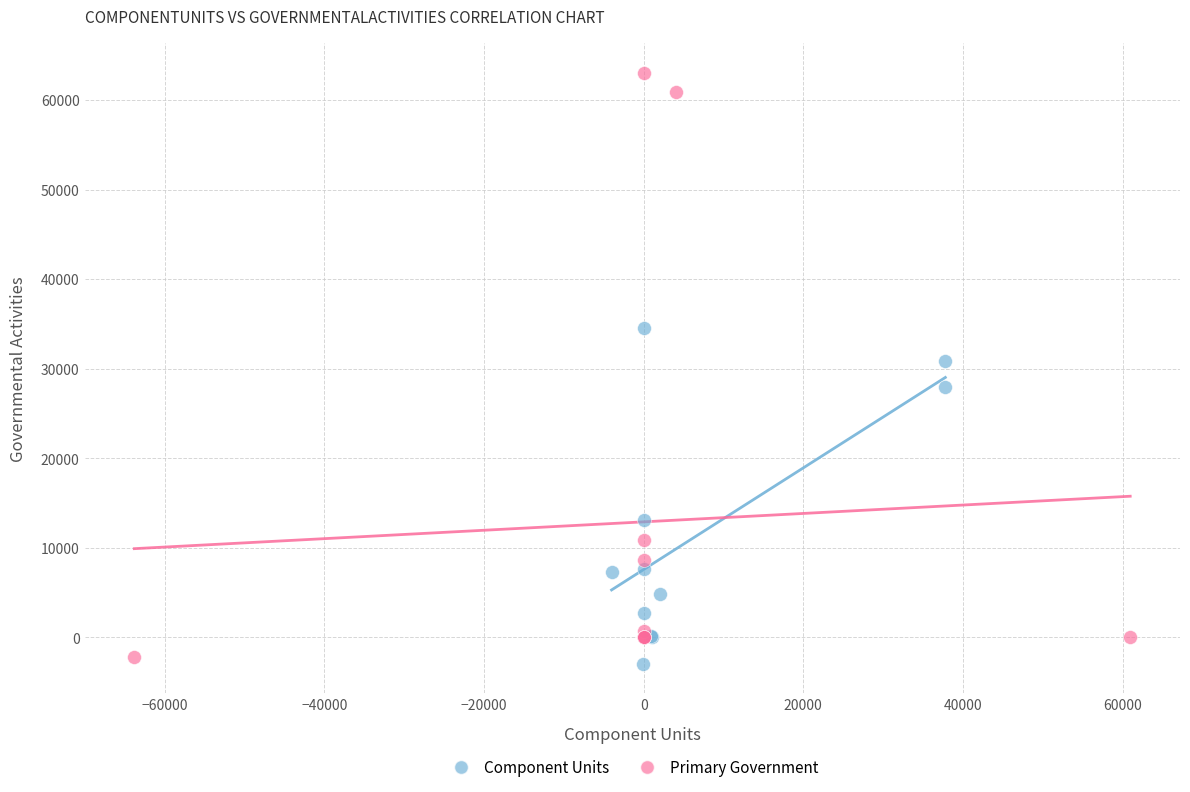

Which series has the widest spread of Y values?

Primary Government